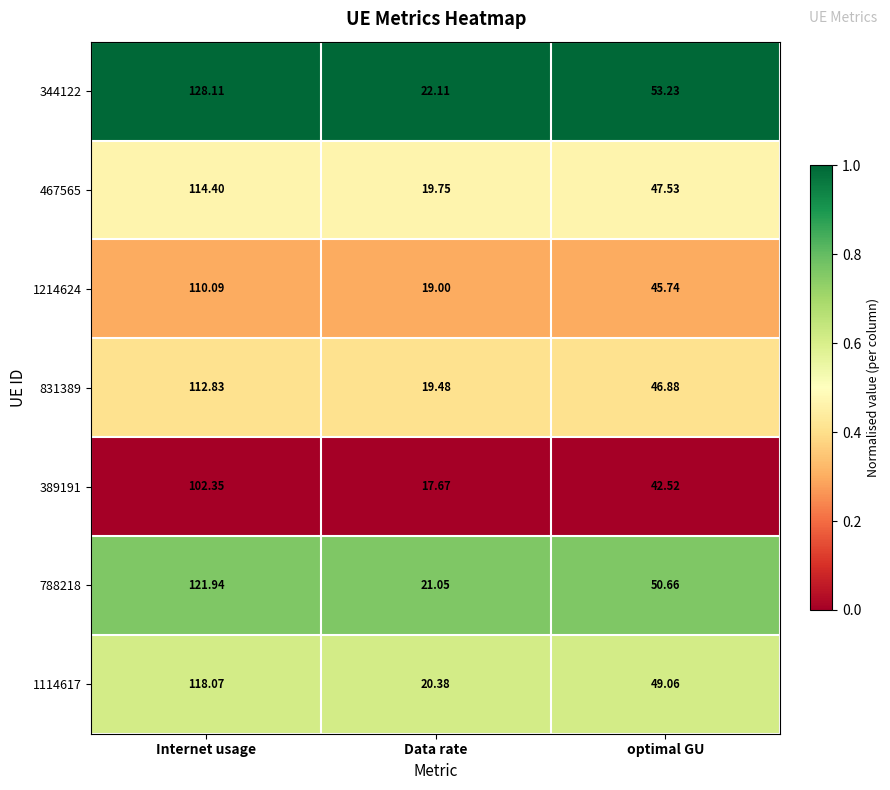

Which category has the lowest value across all series?

Data rate